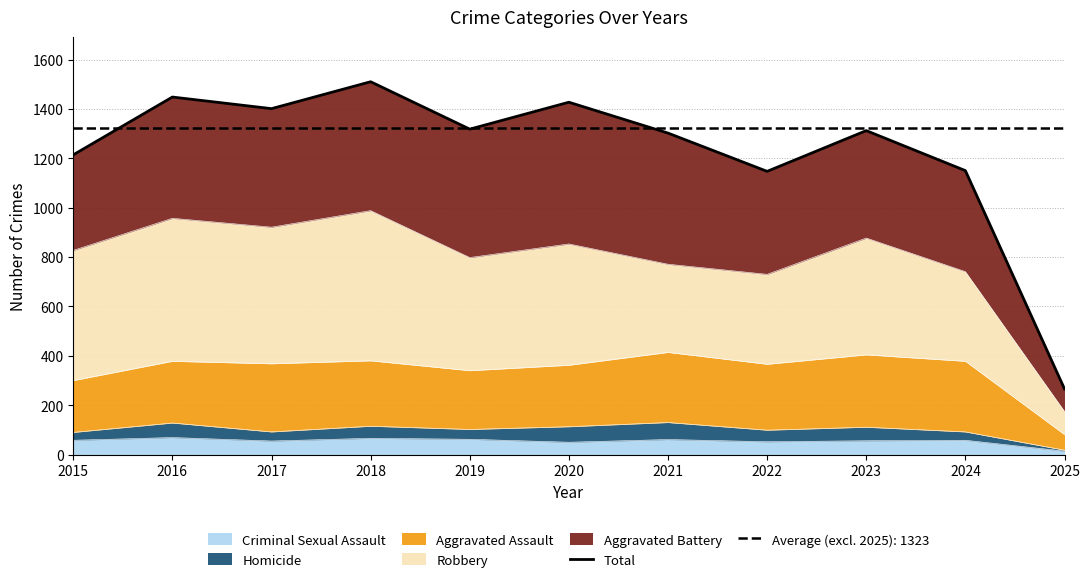

Does the chart display data point markers on the line(s)?

No